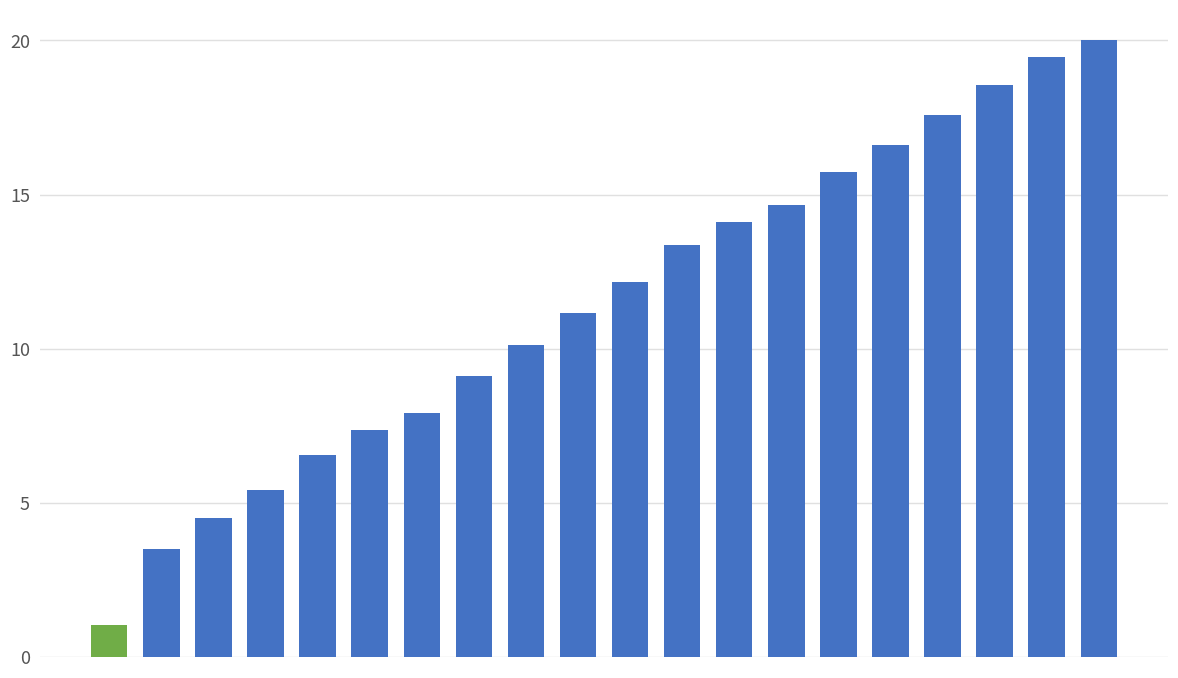

What is the difference between the maximum and minimum values?

19.0